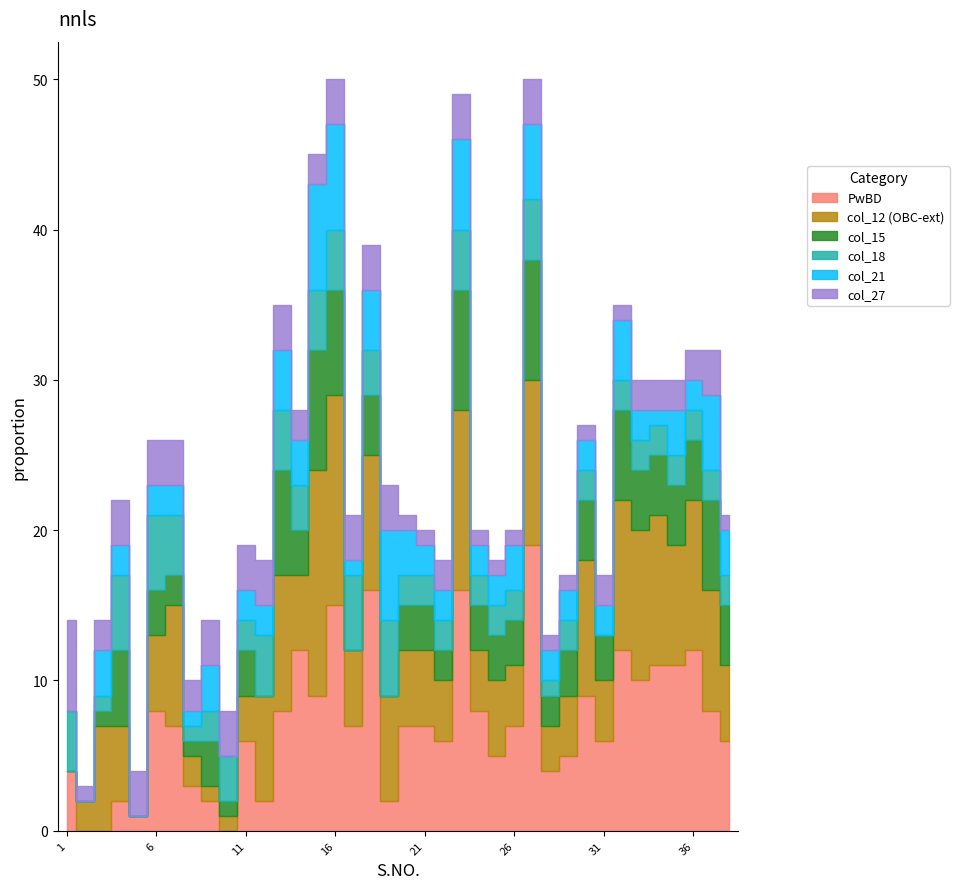

At which label does PwBD reach its minimum?

2